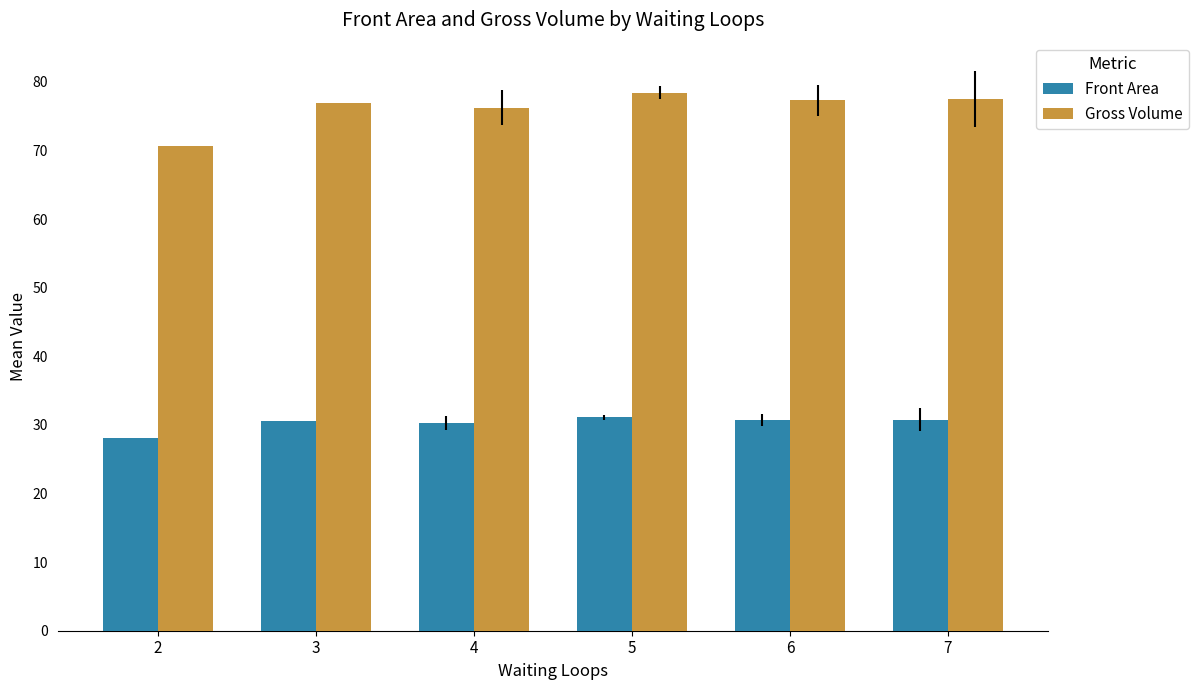

Which series has the largest total across all categories?

Gross Volume